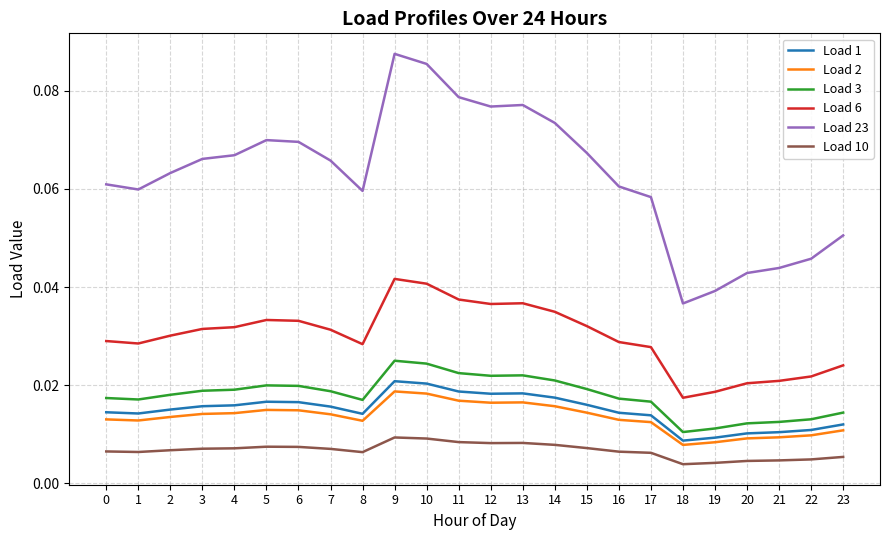

True or false: Load 10 and Load 6 intersect in this chart.

False